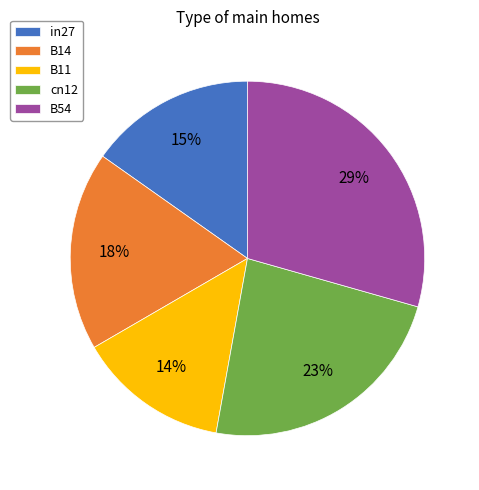

How many segments does this pie chart have?

5